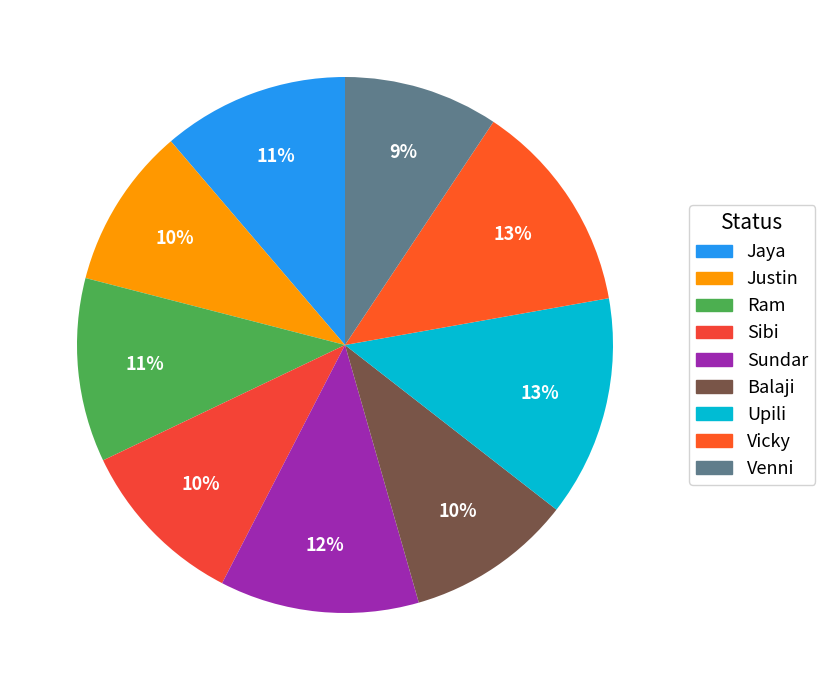

How many slices are in this pie chart?

9